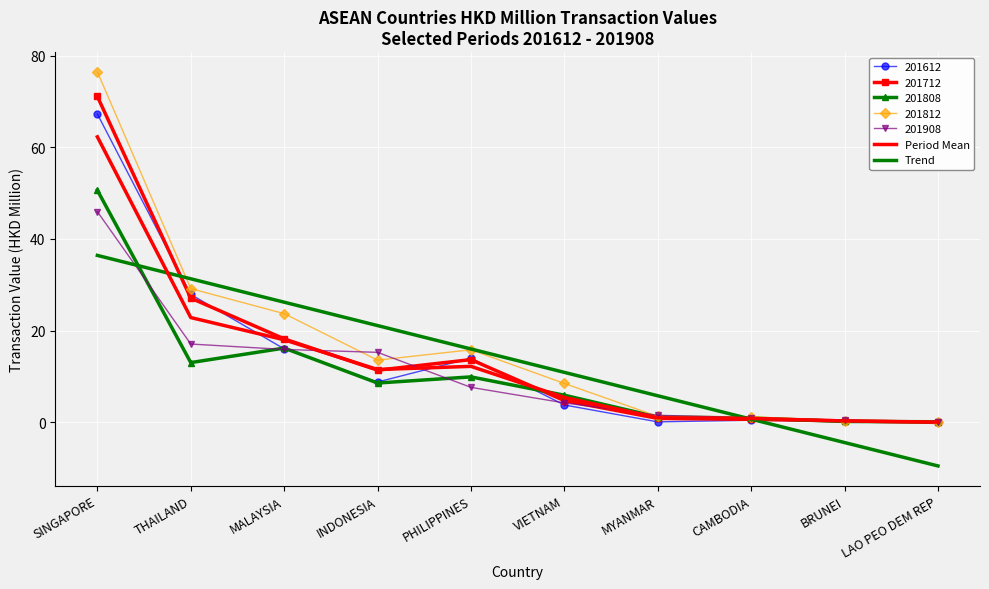

How many times do Period Mean and Trend cross each other?

2